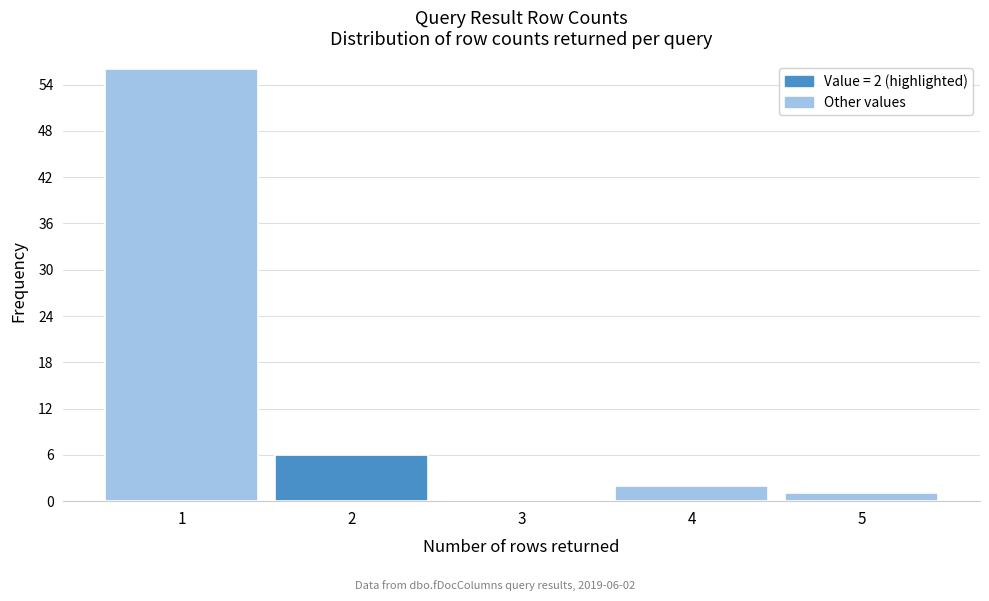

Reading left to right, list all the values displayed in this chart.

1=56	2=6	3=0	4=2	5=1